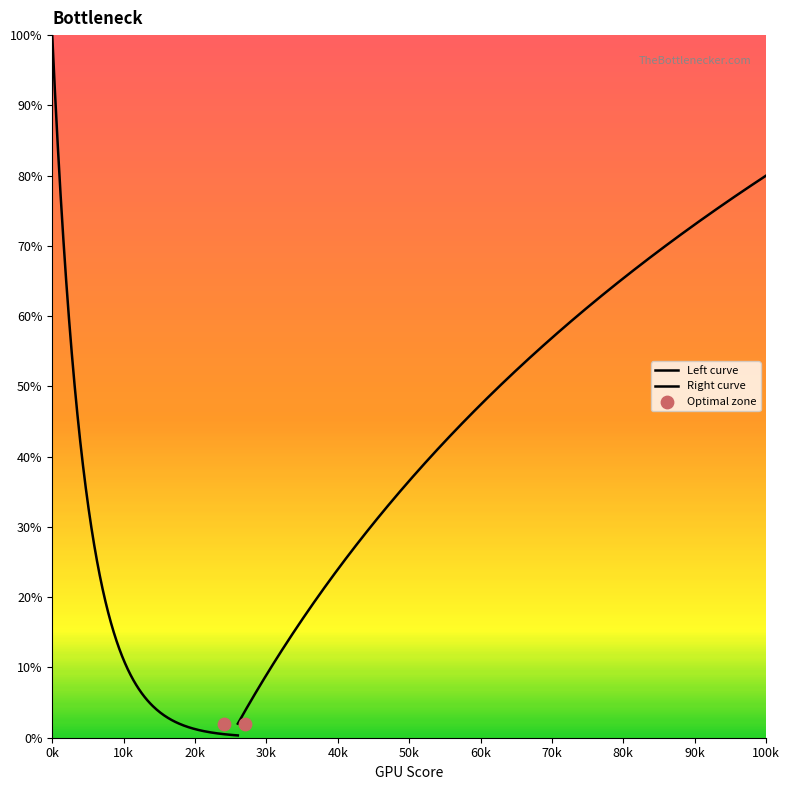

Which series has the largest Y range (max minus min)?

left_curve